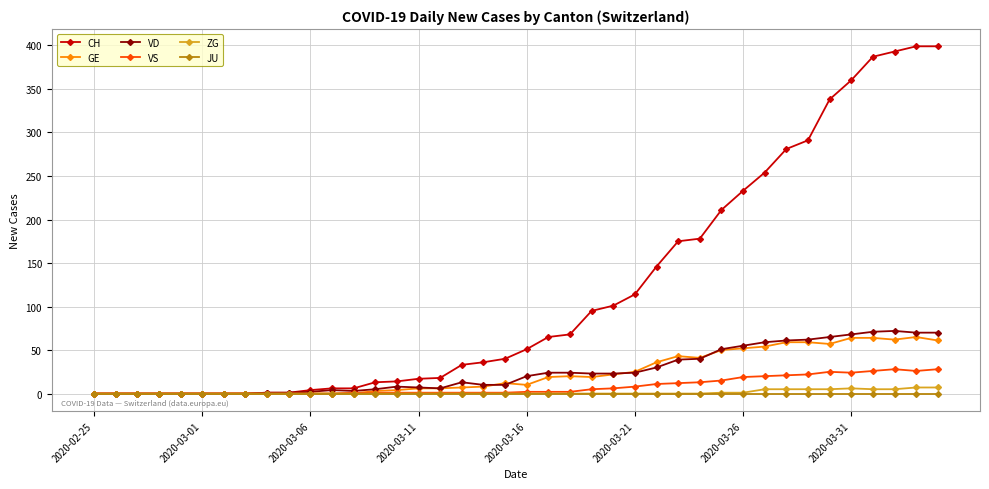

Which series has the largest range (max minus min)?

CH